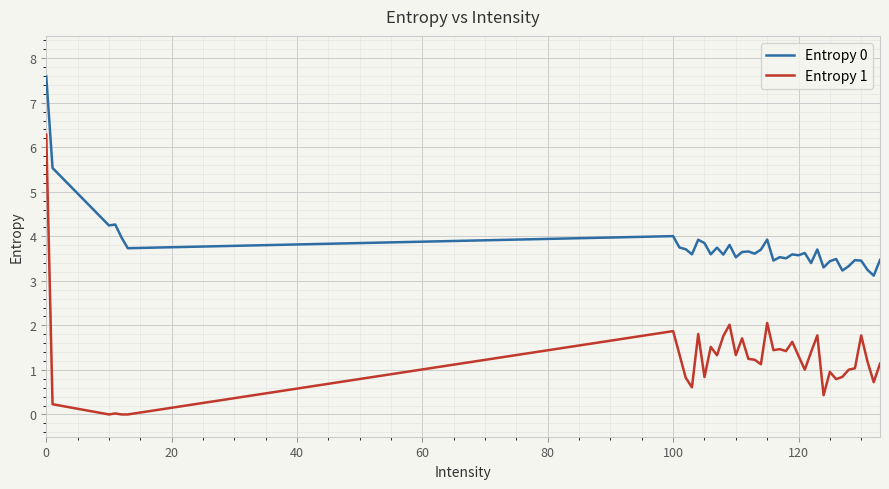

Which series has the largest range (max minus min)?

Entropy 1